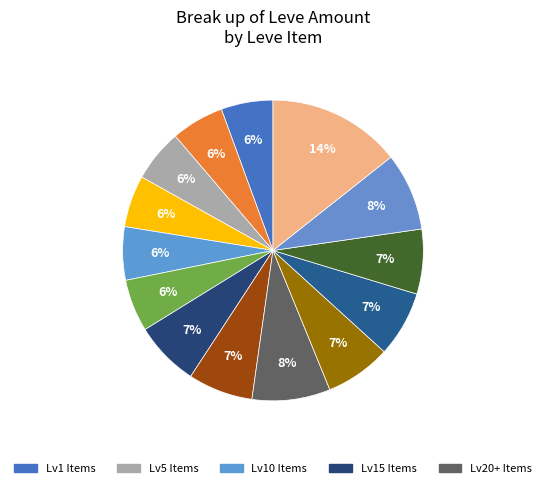

Is there any slice that represents more than half of the pie?

No